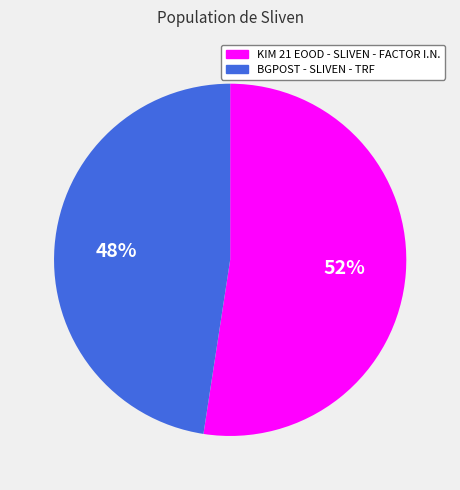

Count the number of slices in the pie.

2